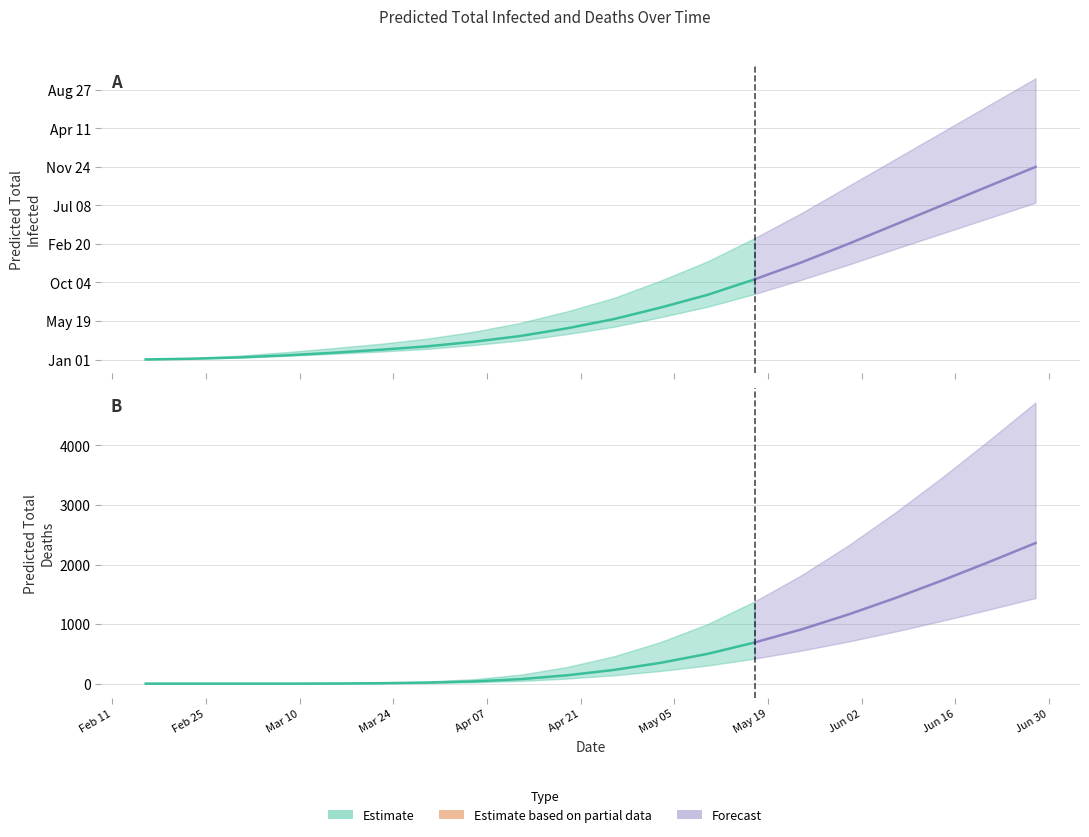

What is the value of the predicted_total_deaths_upper point at the 15th from the left?

1820